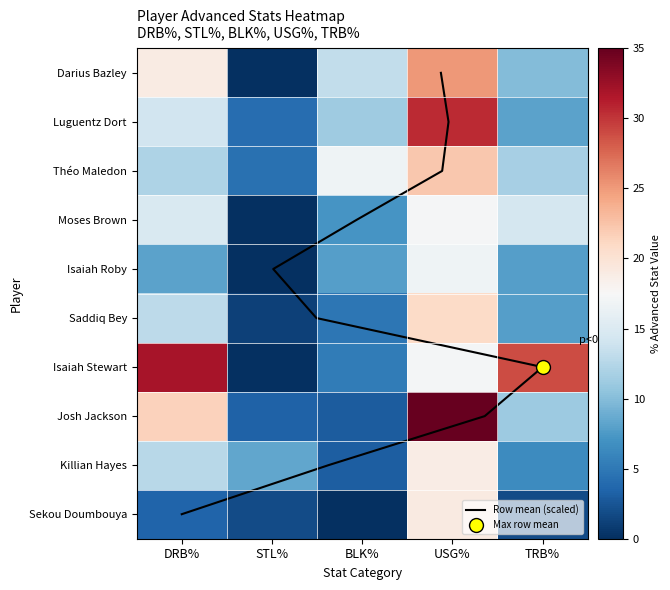

At which label does Isaiah Stewart reach its minimum?

STL%